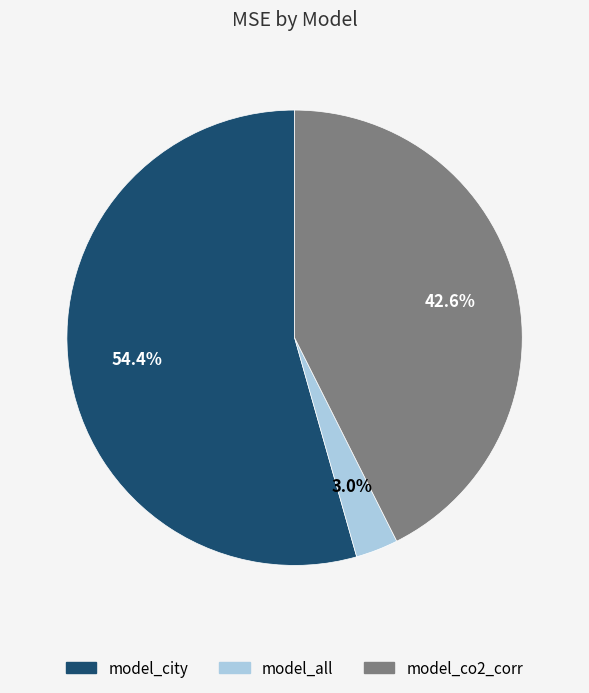

Count the number of slices in the pie.

3